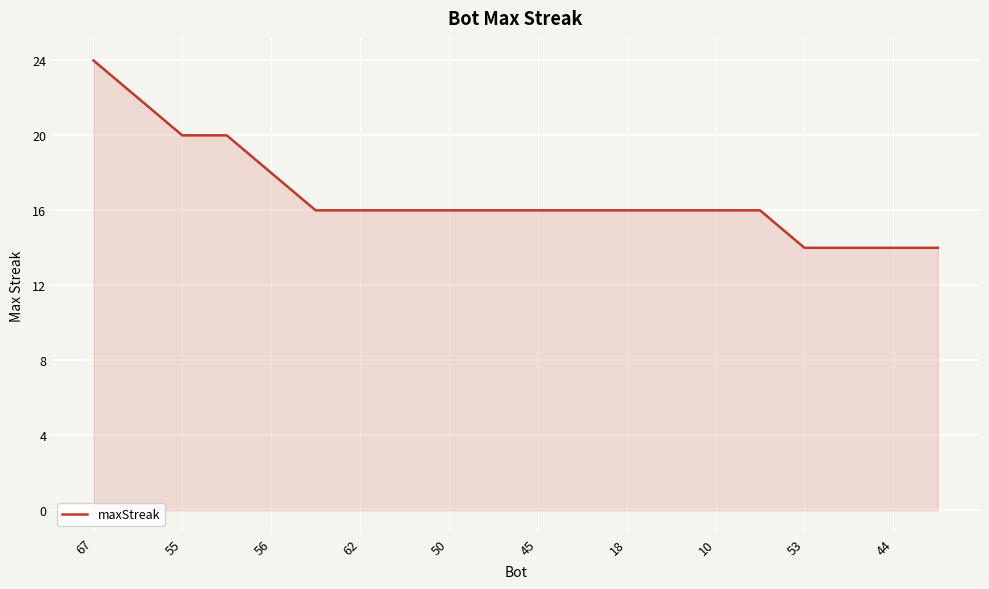

What is the smallest value displayed?

14